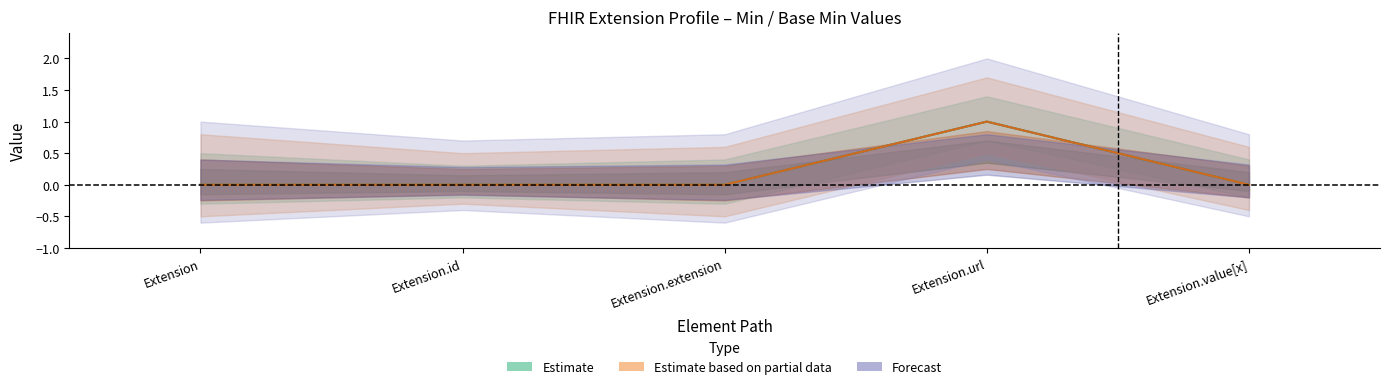

How many lines are shown in the chart?

2